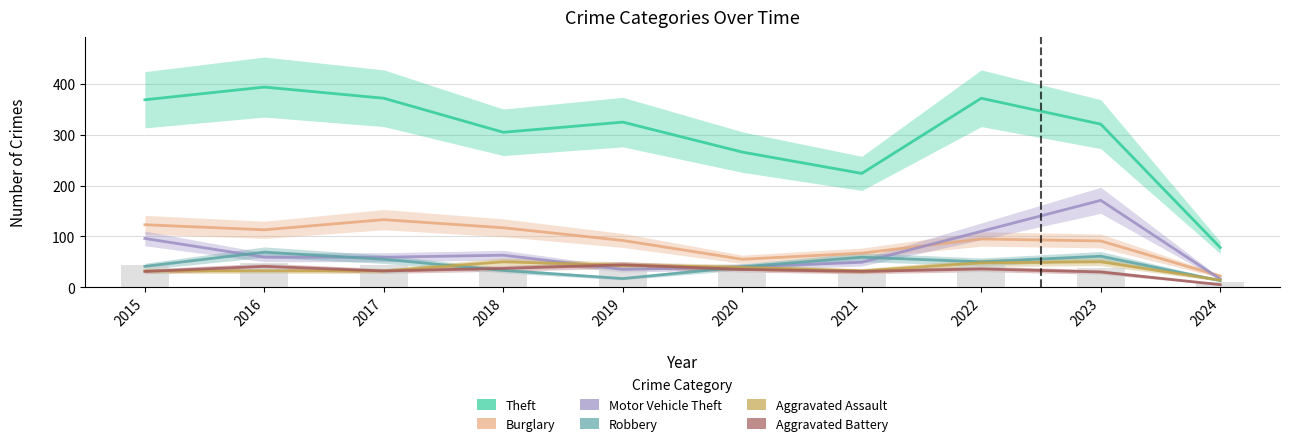

What are all the series names shown in the legend?

Theft, Burglary, Motor Vehicle Theft, Robbery, Aggravated Assault, Aggravated Battery